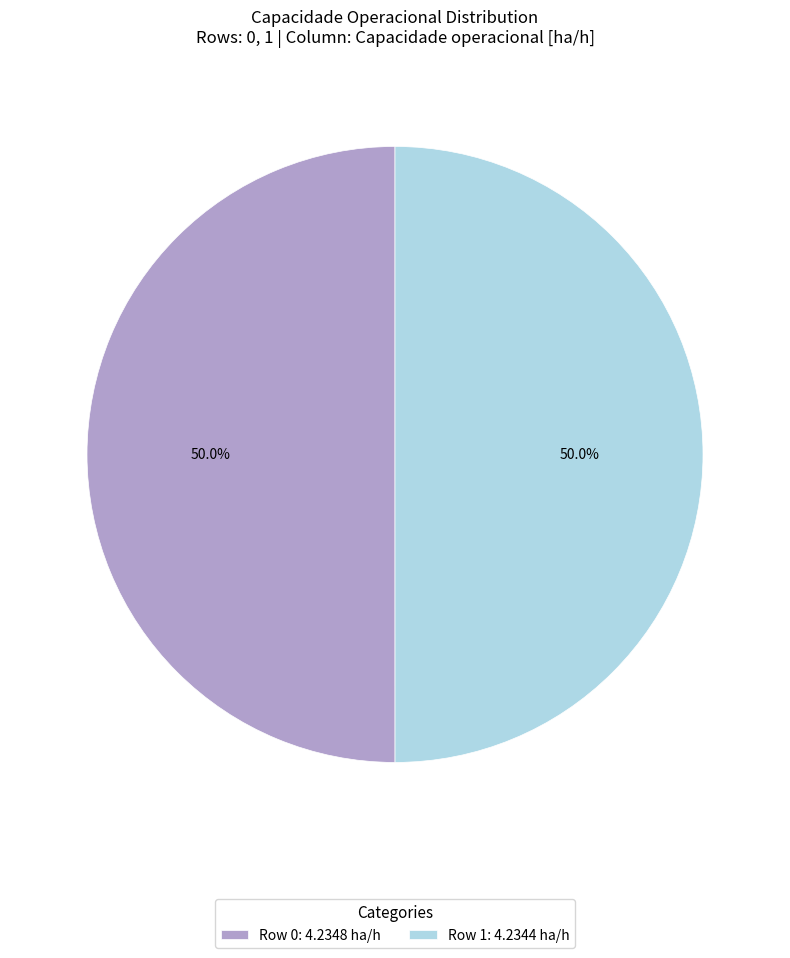

How many slices are in this pie chart?

2